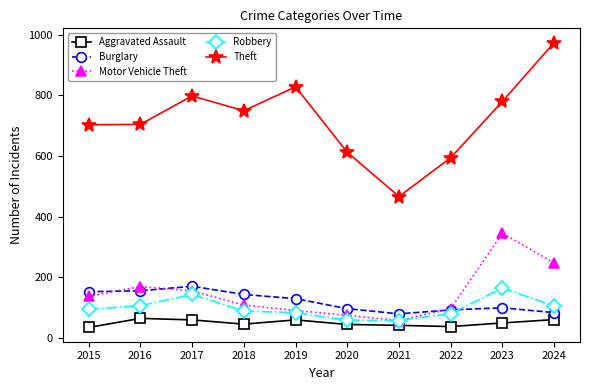

What is the value of the Aggravated Assault point at the 5th from the left?

59